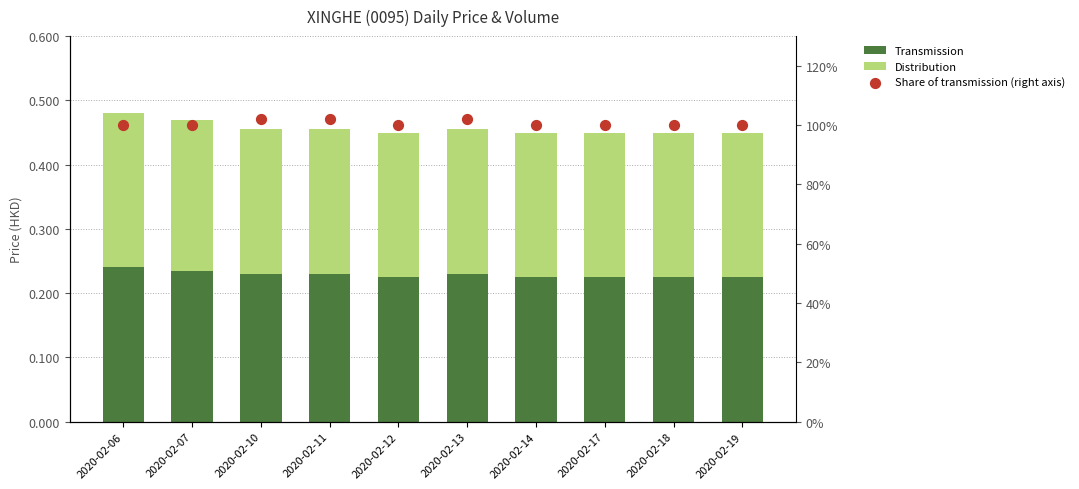

What are all the series names shown in the legend?

Transmission, Distribution, Share of transmission (right axis)